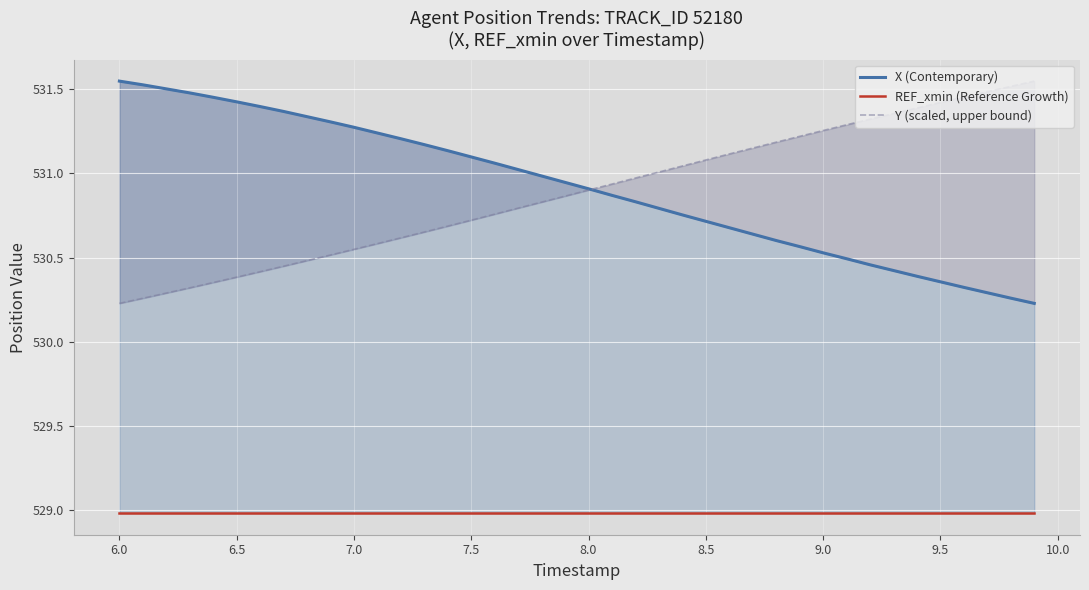

True or false: REF_xmin (Reference Growth) has more than 1 points higher than both neighbors.

False